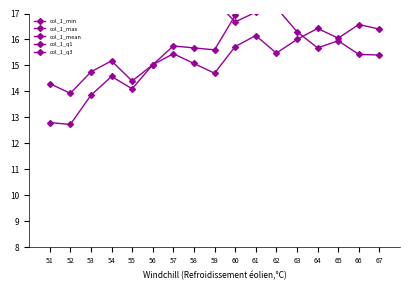

True or false: col_1_q1 has more than 2 points higher than both neighbors.

True